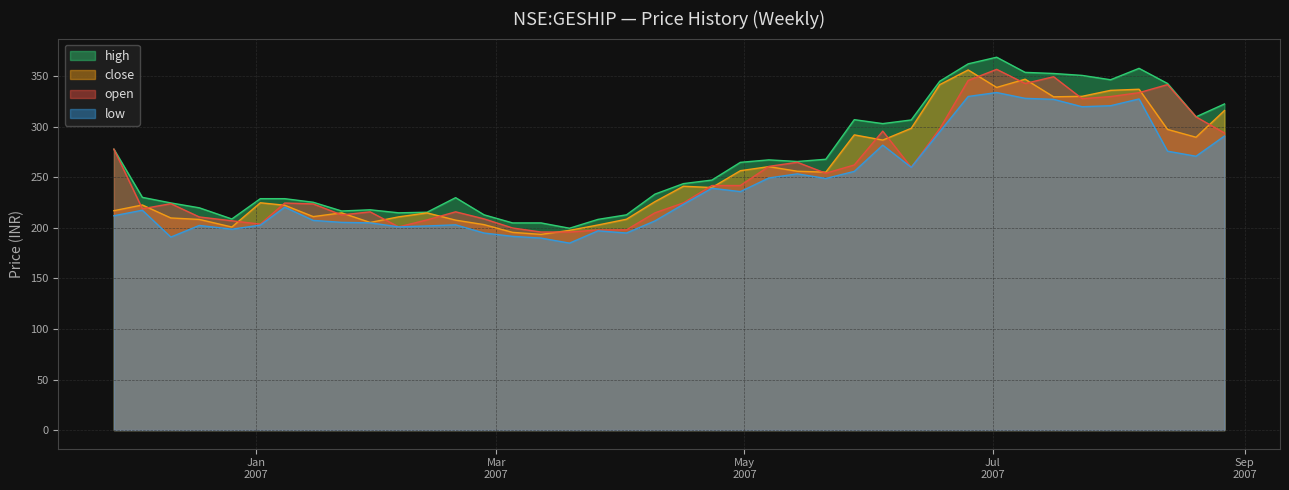

What is the difference between the close values at 2006-12-18 and 2006-12-04?

14.3